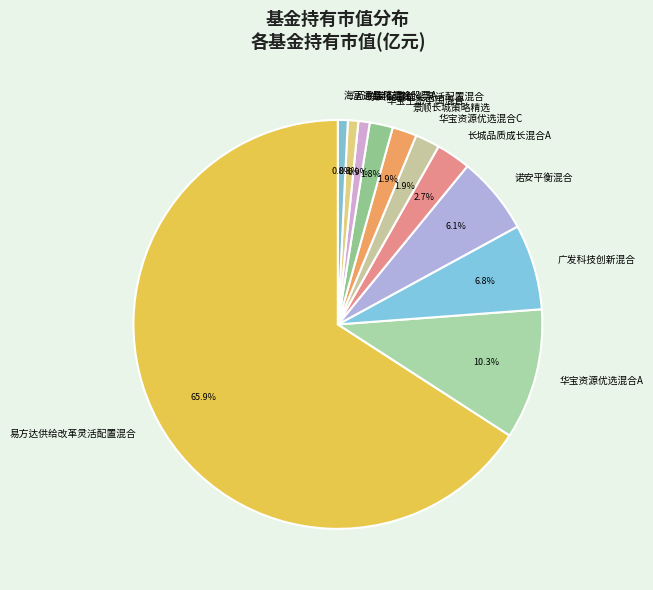

Does 易方达供给改革灵活配置混合 account for over 50% of the chart?

Yes